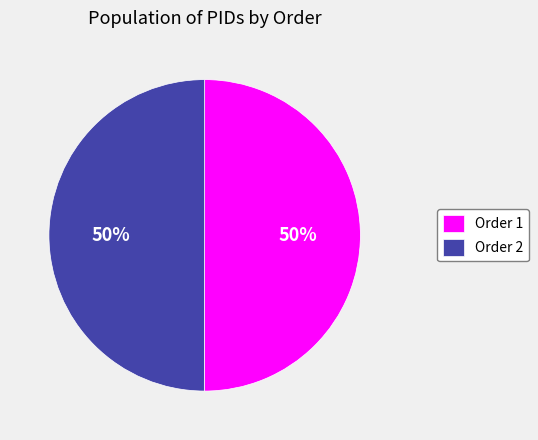

The Order 2 slice represents 50% of the pie. True or false?

True